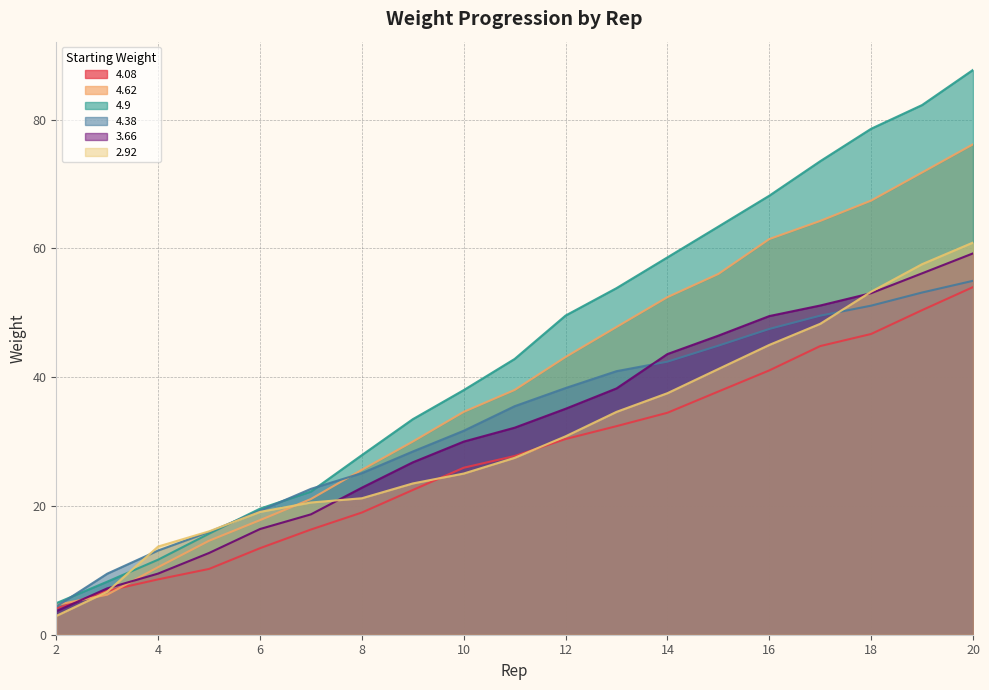

Between 13 and 14, which is larger?

14